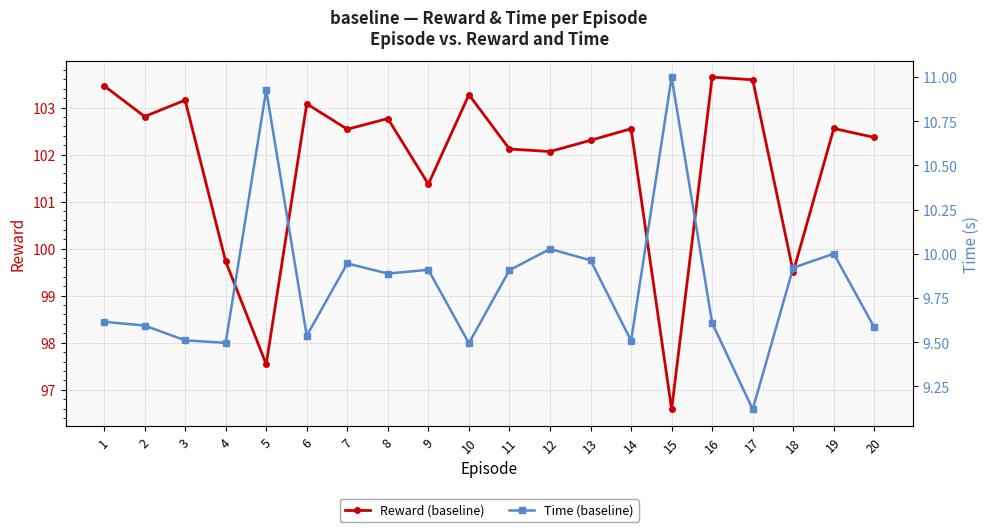

At how many categories does at least one series exceed 53?

20